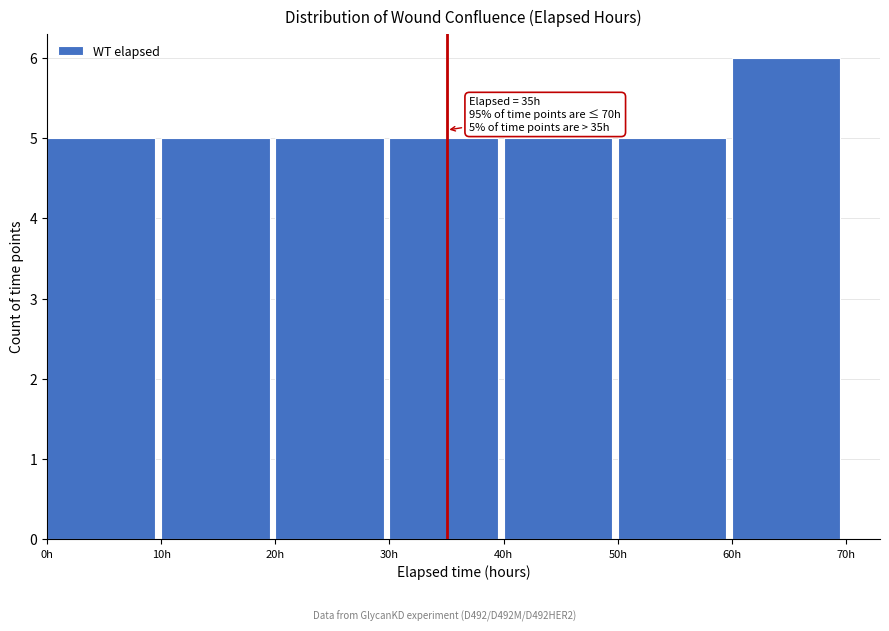

Over which range of the x-axis is the bar tallest?

60 to 70